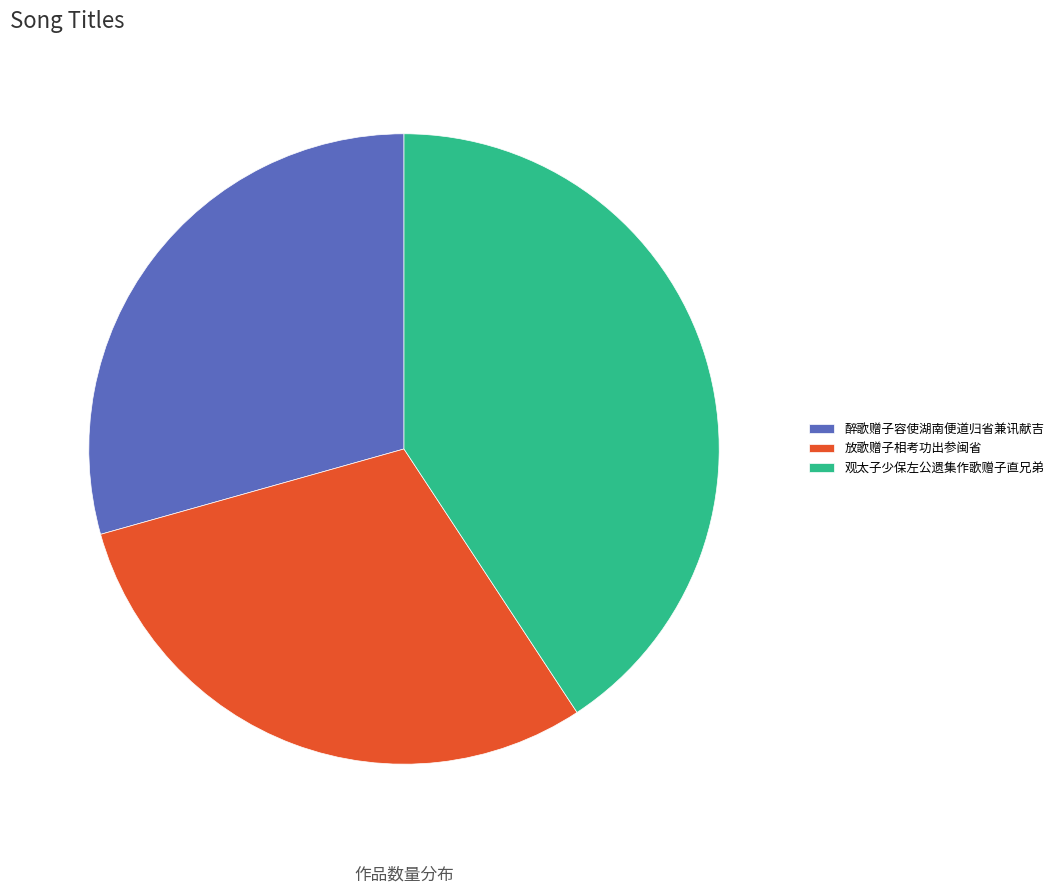

To the nearest percent, what portion does 醉歌赠子容使湖南便道归省兼讯献吉 represent?

29%